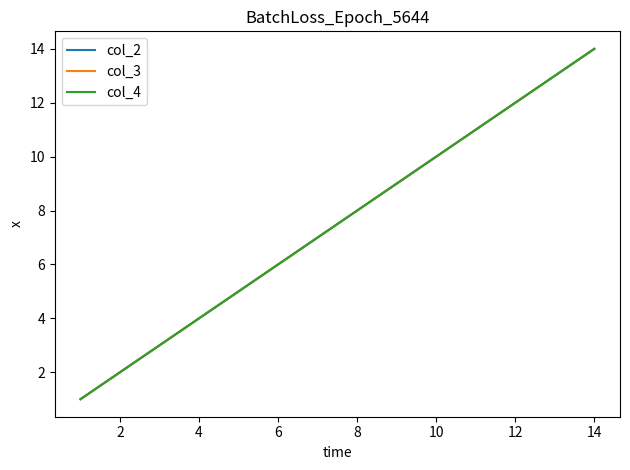

Reading right to left, list all the values displayed in this chart.

col_2: 14	13	12	11	10	9	8	7	6	5	4	3	2	1
col_3: 14	13	12	11	10	9	8	7	6	5	4	3	2	1
col_4: 14	13	12	11	10	9	8	7	6	5	4	3	2	1